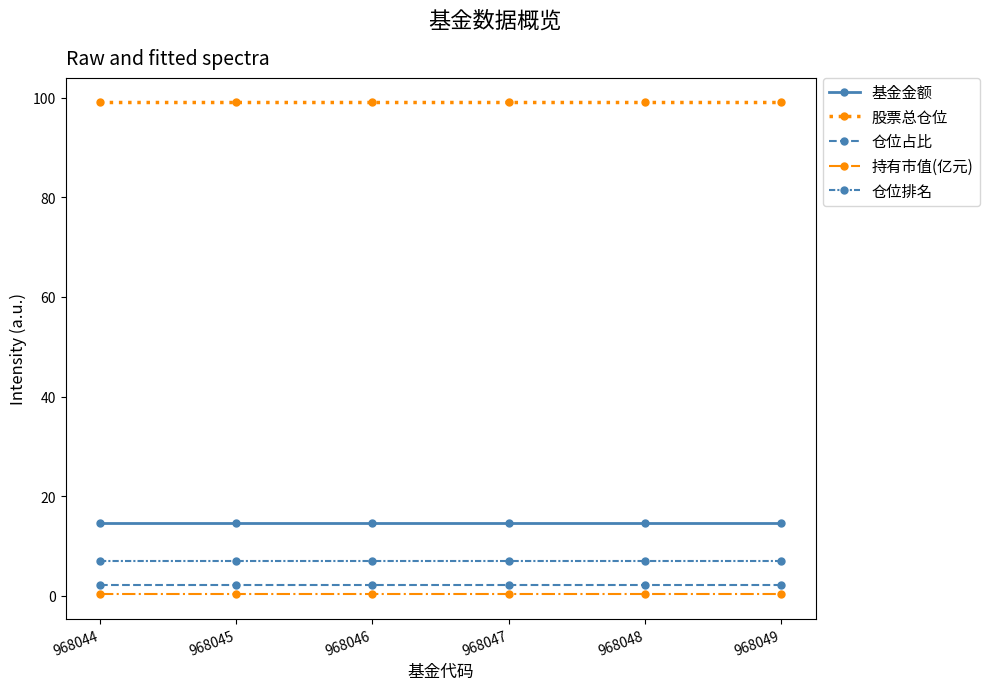

Count the number of data series in this chart.

5